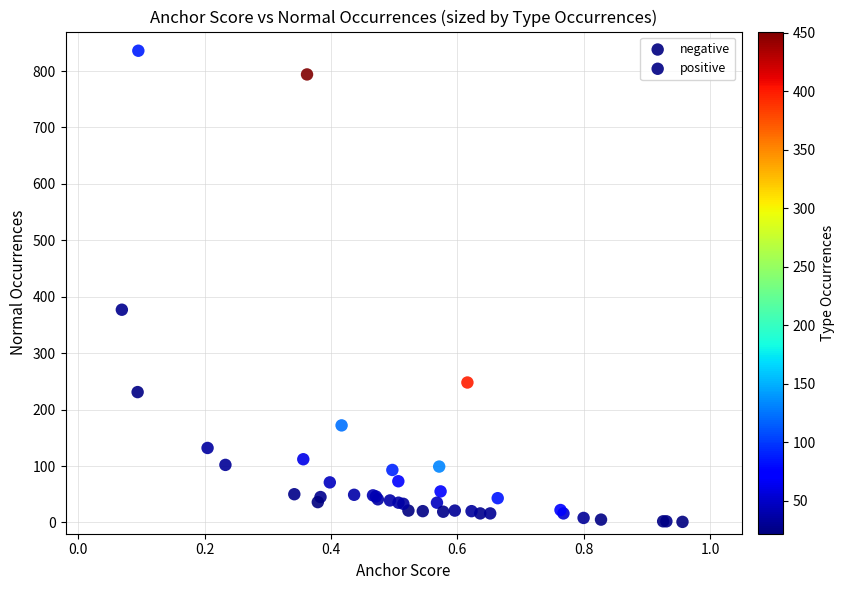

Which series has the widest spread of Y values?

positive